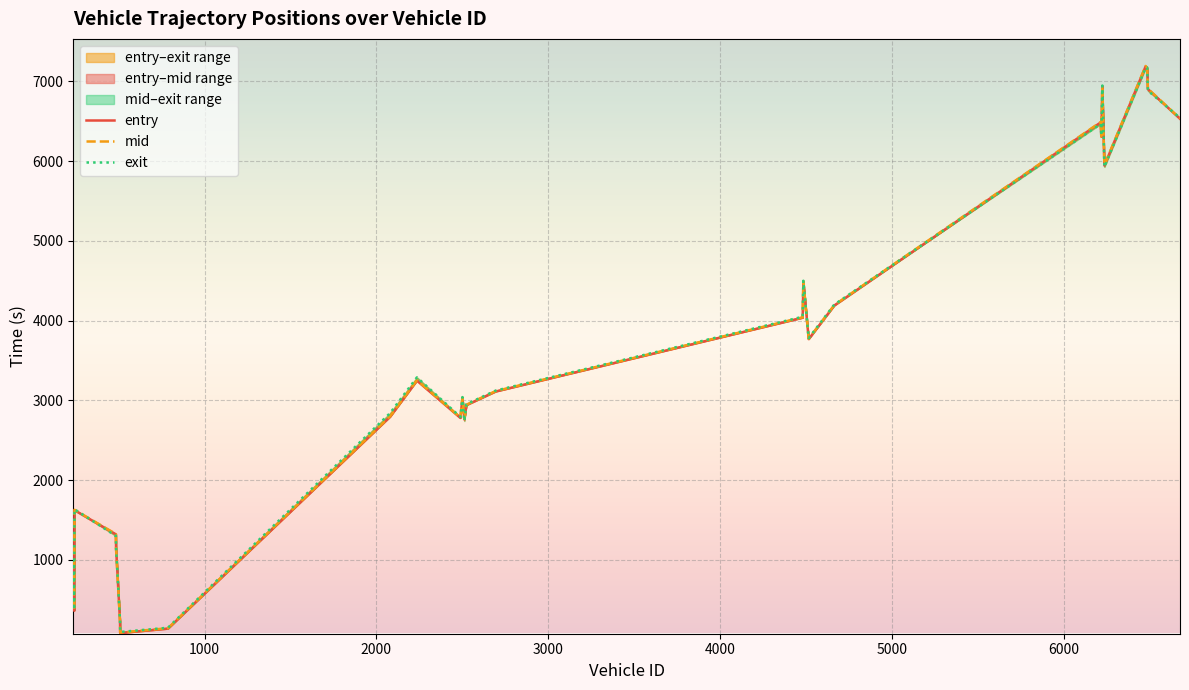

What is the value of the entry point at the 28th from the left?

6528.6